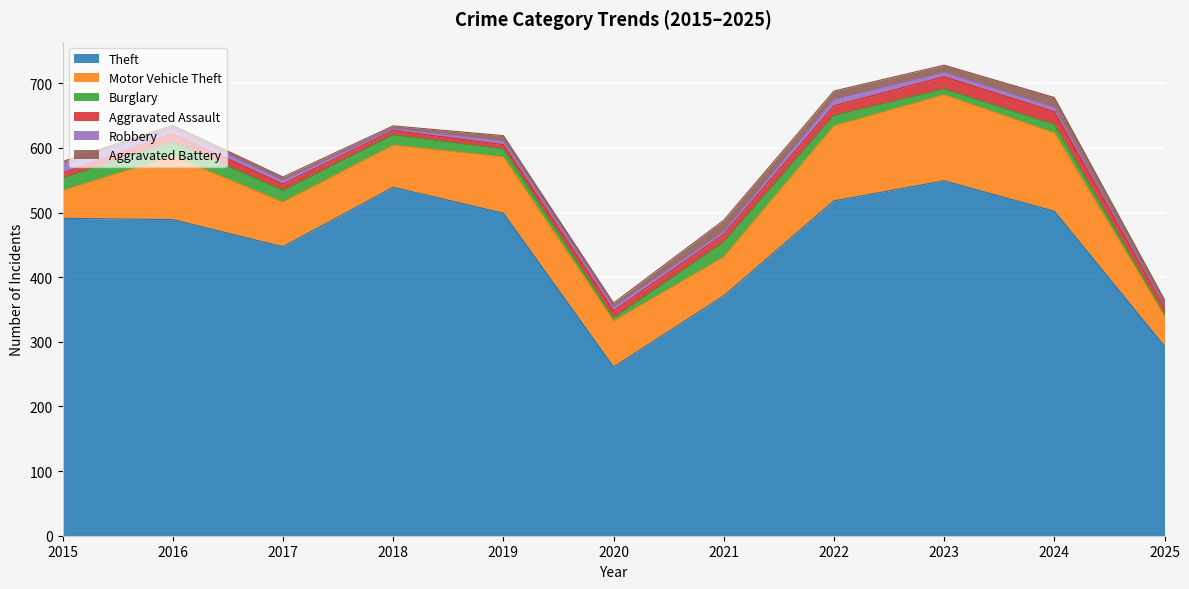

What is the difference between the maximum and minimum values in the Aggravated Battery series?

14